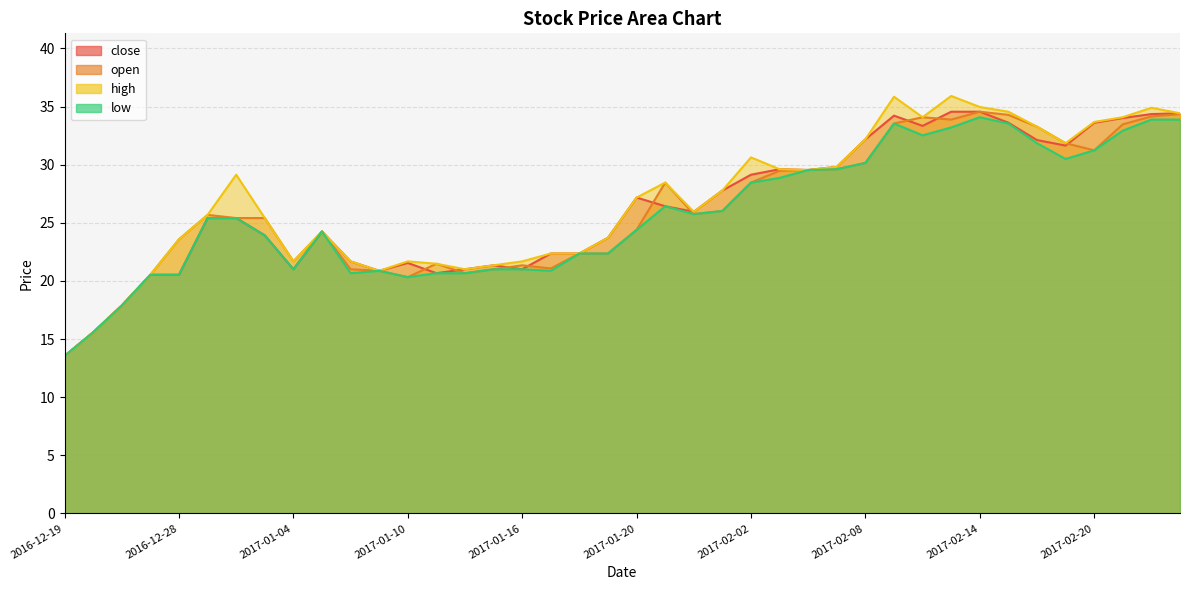

Reading right to left, list all the values displayed in this chart.

close: 2017-02-23=34.4	2017-02-22=34.4	2017-02-21=34.0	2017-02-20=33.6	2017-02-17=31.6	2017-02-16=32.1	2017-02-15=33.6	2017-02-14=34.6	2017-02-13=34.6	2017-02-10=33.3	2017-02-09=34.2	2017-02-08=32.2	2017-02-07=29.8	2017-02-06=29.5	2017-02-03=29.6	2017-02-02=29.1	2017-01-25=27.8	2017-01-24=26.0	2017-01-23=26.4	2017-01-20=27.2	2017-01-19=23.7	2017-01-18=22.4	2017-01-17=22.4	2017-01-16=21.0	2017-01-13=21.3	2017-01-12=21.0	2017-01-11=20.7	2017-01-10=21.5	2017-01-09=20.9	2017-01-06=21.7	2017-01-05=24.3	2017-01-04=21.0	2017-01-03=23.9	2016-12-30=25.4	2016-12-29=25.4	2016-12-28=20.5	2016-12-27=20.5	2016-12-26=17.9	2016-12-23=15.6	2016-12-19=13.6
open: 2017-02-23=34.4	2017-02-22=34.2	2017-02-21=33.5	2017-02-20=31.2	2017-02-17=31.8	2017-02-16=33.3	2017-02-15=34.3	2017-02-14=34.6	2017-02-13=33.9	2017-02-10=34.1	2017-02-09=33.5	2017-02-08=30.2	2017-02-07=29.6	2017-02-06=29.5	2017-02-03=29.5	2017-02-02=28.5	2017-01-25=26.0	2017-01-24=25.8	2017-01-23=28.5	2017-01-20=24.4	2017-01-19=22.4	2017-01-18=22.4	2017-01-17=21.1	2017-01-16=21.3	2017-01-13=21.0	2017-01-12=20.7	2017-01-11=21.5	2017-01-10=20.3	2017-01-09=20.9	2017-01-06=21.0	2017-01-05=24.3	2017-01-04=21.7	2017-01-03=25.4	2016-12-30=25.4	2016-12-29=25.7	2016-12-28=23.6	2016-12-27=20.5	2016-12-26=17.9	2016-12-23=15.6	2016-12-19=13.6
high: 2017-02-23=34.4	2017-02-22=34.9	2017-02-21=34.1	2017-02-20=33.7	2017-02-17=31.8	2017-02-16=33.3	2017-02-15=34.6	2017-02-14=35.0	2017-02-13=35.9	2017-02-10=34.1	2017-02-09=35.8	2017-02-08=32.2	2017-02-07=29.8	2017-02-06=29.5	2017-02-03=29.6	2017-02-02=30.6	2017-01-25=27.8	2017-01-24=26.0	2017-01-23=28.5	2017-01-20=27.2	2017-01-19=23.7	2017-01-18=22.4	2017-01-17=22.4	2017-01-16=21.7	2017-01-13=21.3	2017-01-12=21.0	2017-01-11=21.5	2017-01-10=21.7	2017-01-09=20.9	2017-01-06=21.7	2017-01-05=24.3	2017-01-04=21.7	2017-01-03=25.4	2016-12-30=29.1	2016-12-29=25.7	2016-12-28=23.6	2016-12-27=20.5	2016-12-26=17.9	2016-12-23=15.6	2016-12-19=13.6
low: 2017-02-23=33.9	2017-02-22=33.9	2017-02-21=32.9	2017-02-20=31.2	2017-02-17=30.5	2017-02-16=31.8	2017-02-15=33.5	2017-02-14=34.1	2017-02-13=33.2	2017-02-10=32.5	2017-02-09=33.5	2017-02-08=30.2	2017-02-07=29.6	2017-02-06=29.5	2017-02-03=28.9	2017-02-02=28.5	2017-01-25=26.0	2017-01-24=25.8	2017-01-23=26.4	2017-01-20=24.4	2017-01-19=22.4	2017-01-18=22.4	2017-01-17=20.9	2017-01-16=21.0	2017-01-13=21.0	2017-01-12=20.7	2017-01-11=20.7	2017-01-10=20.3	2017-01-09=20.9	2017-01-06=20.7	2017-01-05=24.3	2017-01-04=21.0	2017-01-03=23.9	2016-12-30=25.4	2016-12-29=25.4	2016-12-28=20.5	2016-12-27=20.5	2016-12-26=17.9	2016-12-23=15.6	2016-12-19=13.6